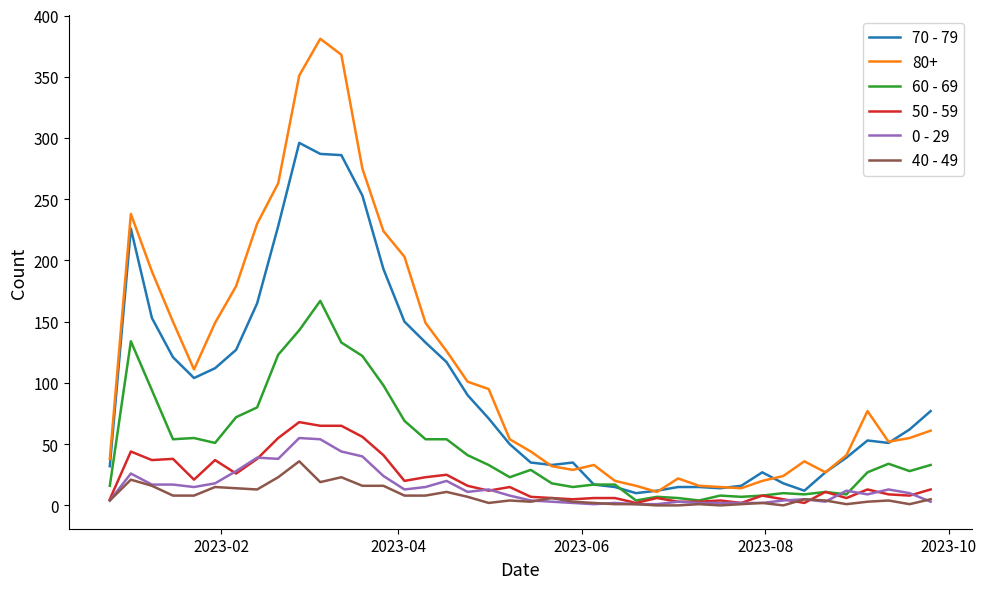

True or false: 80+ and 0 - 29 cross at least once.

False